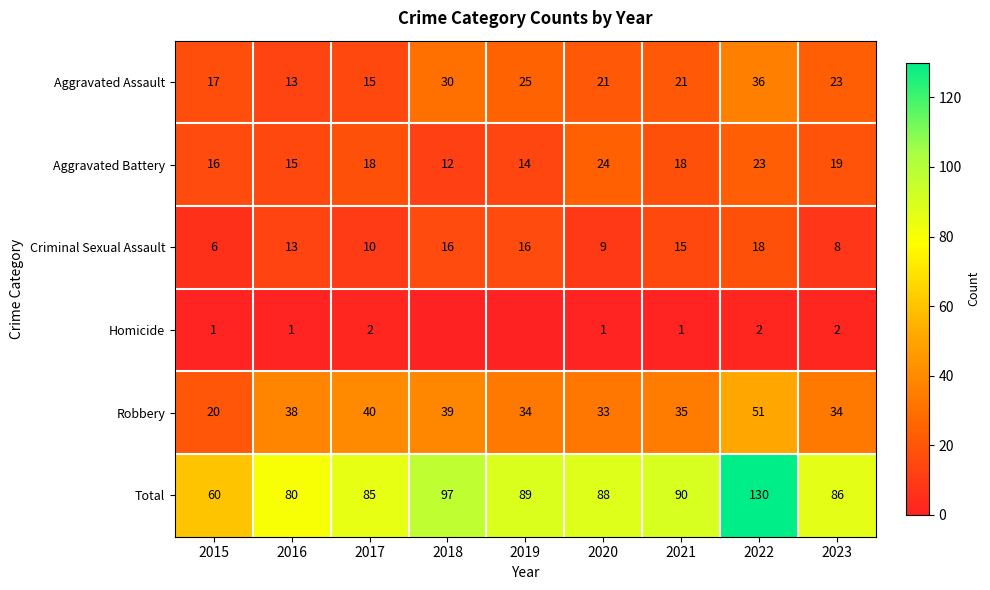

How many series are shown in this chart?

6